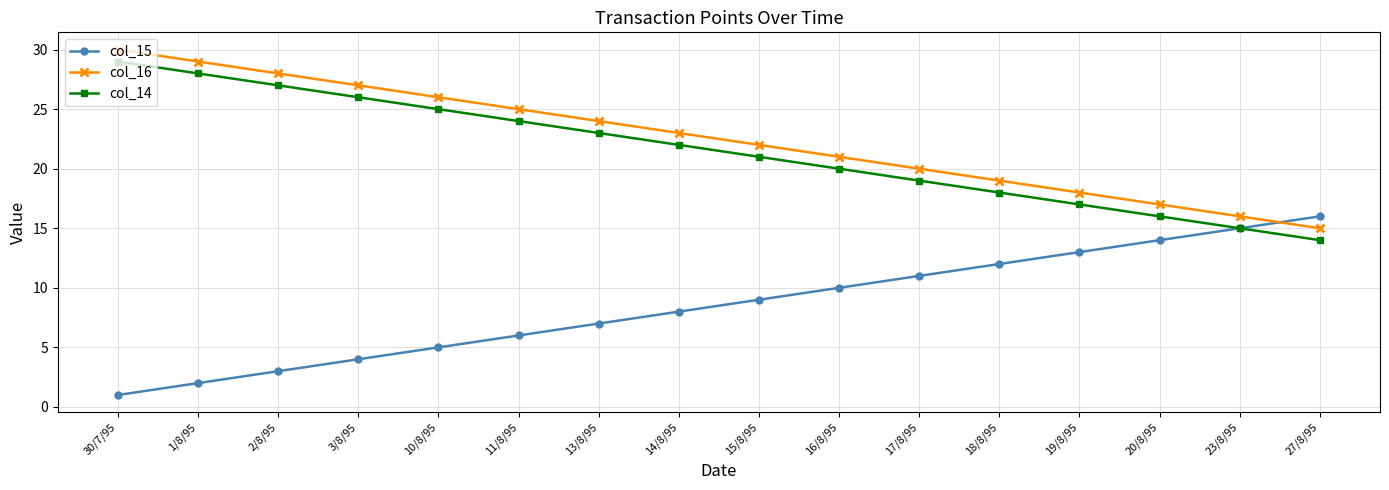

Which category has the lowest value across all series?

30/7/95